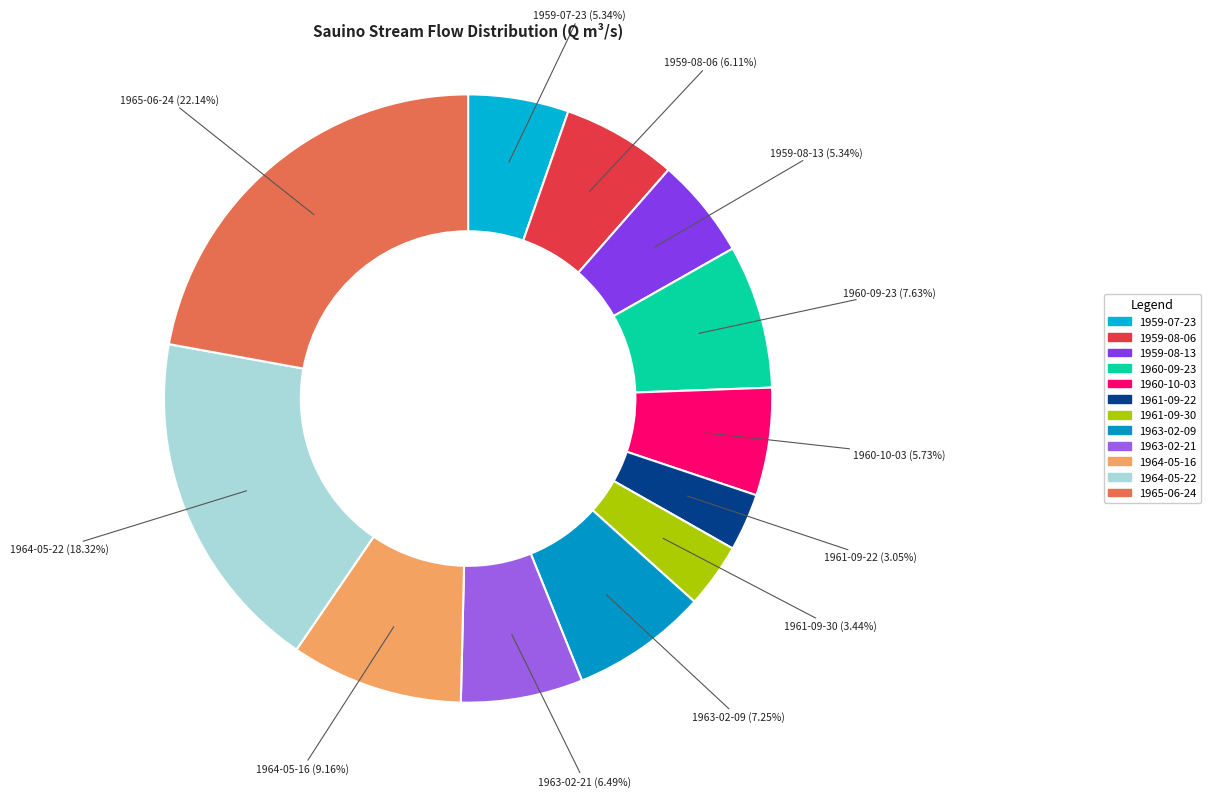

Does 1961-09-30 represent more than half of the total?

No